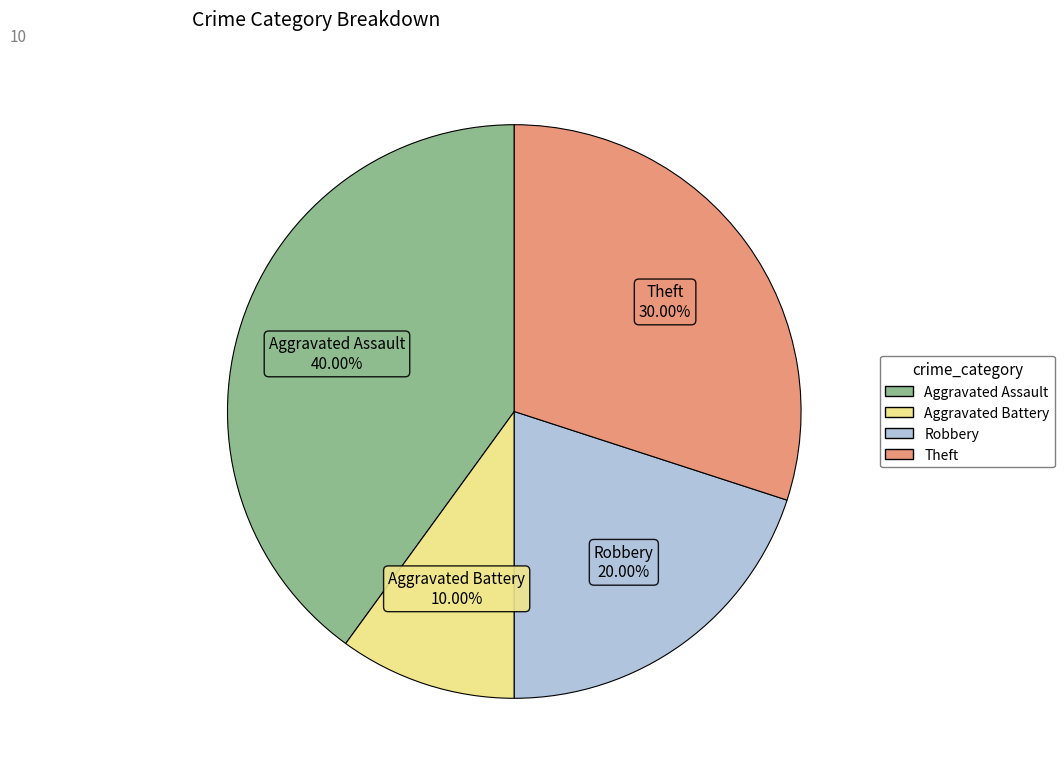

What is the ratio of the value at Aggravated Battery to the value at Robbery?

0.5